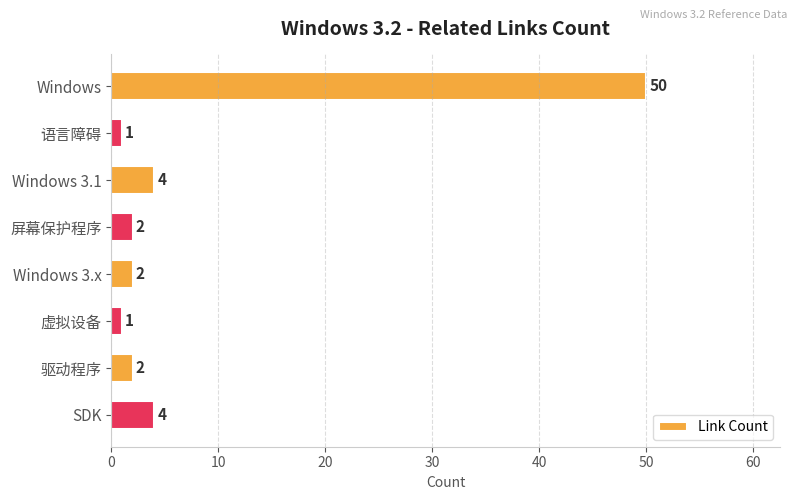

What is the greatest value displayed?

50